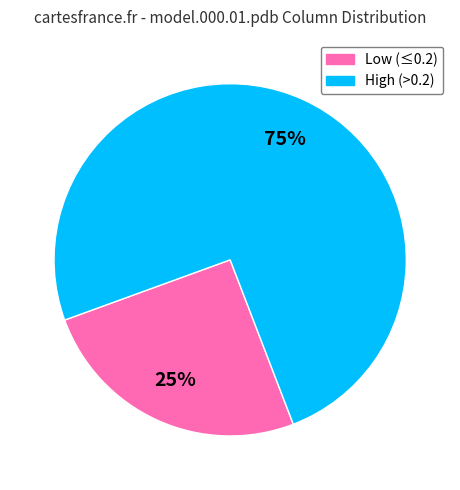

Does any single category account for the majority?

Yes